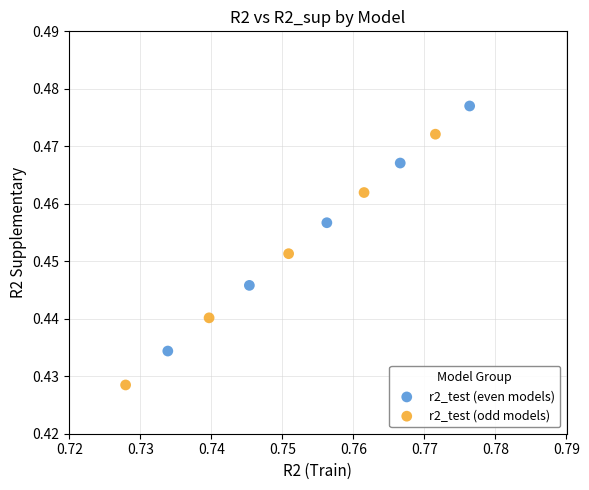

Which series reaches the minimum Y coordinate?

r2_test (odd models)